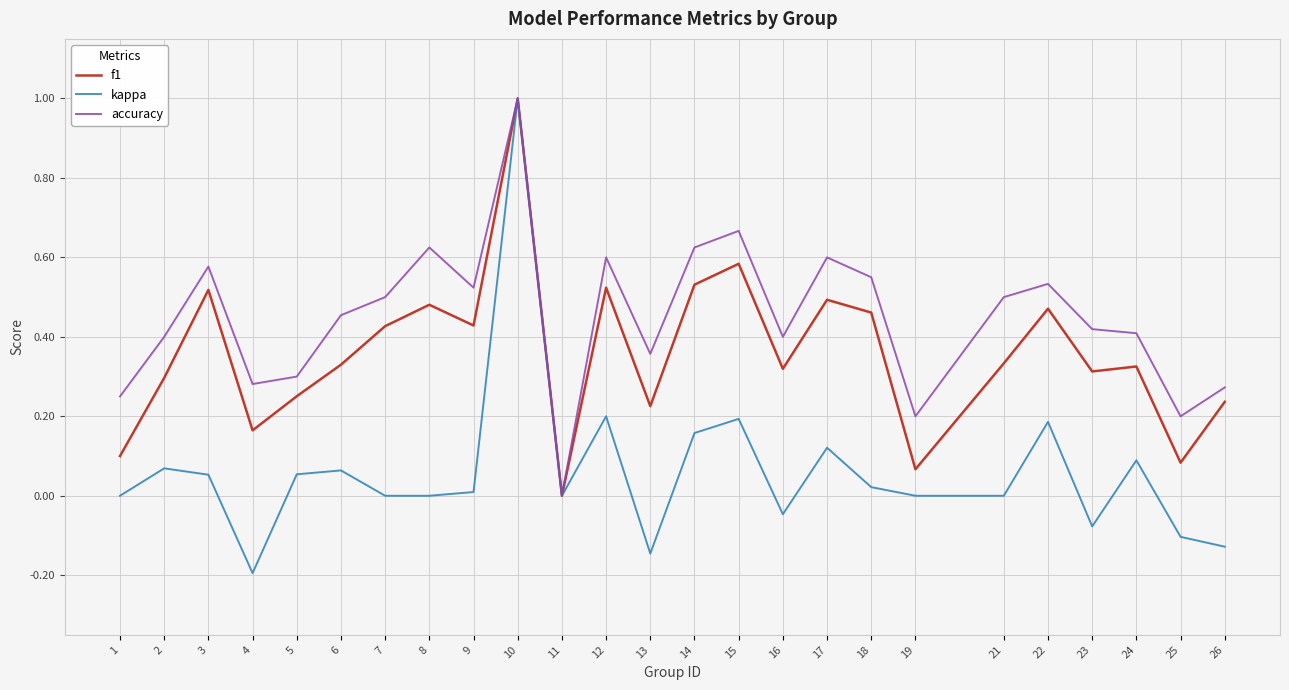

Rank the series by their average value, from highest to lowest.

accuracy, f1, kappa